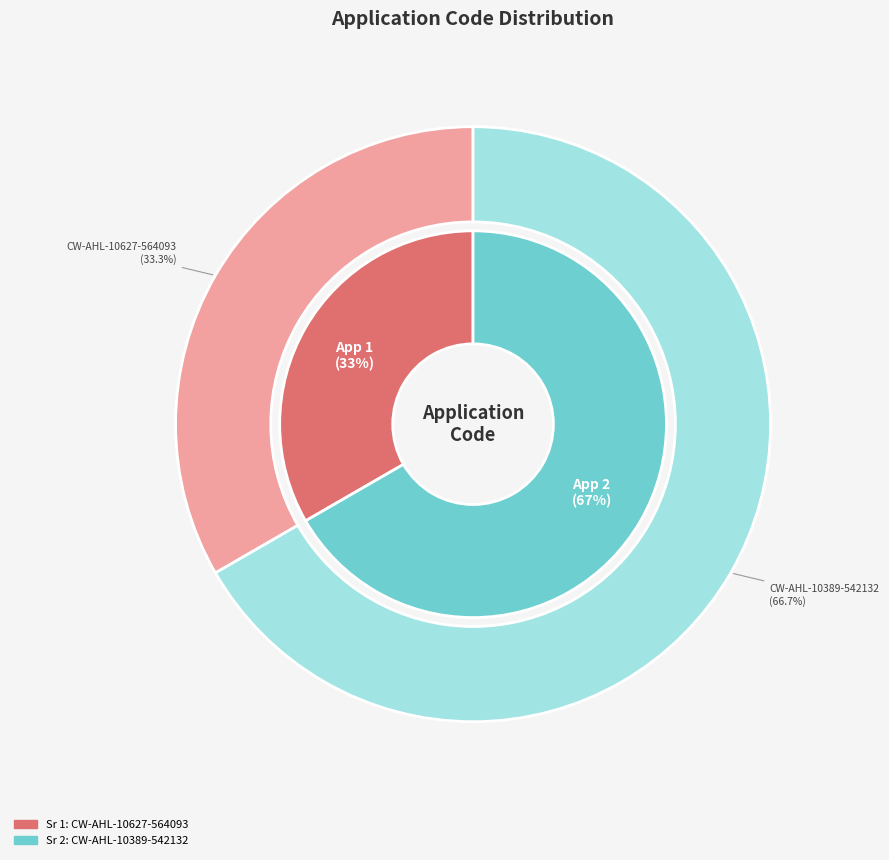

To the nearest percent, what percentage of the pie is CW-AHL-10627-564093?

33%